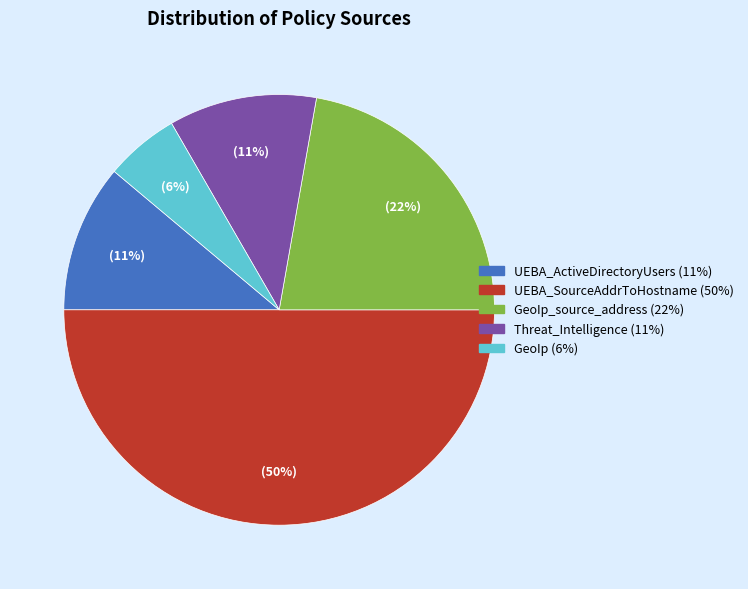

To the nearest percent, what is the difference between the largest and smallest slice percentages?

44%